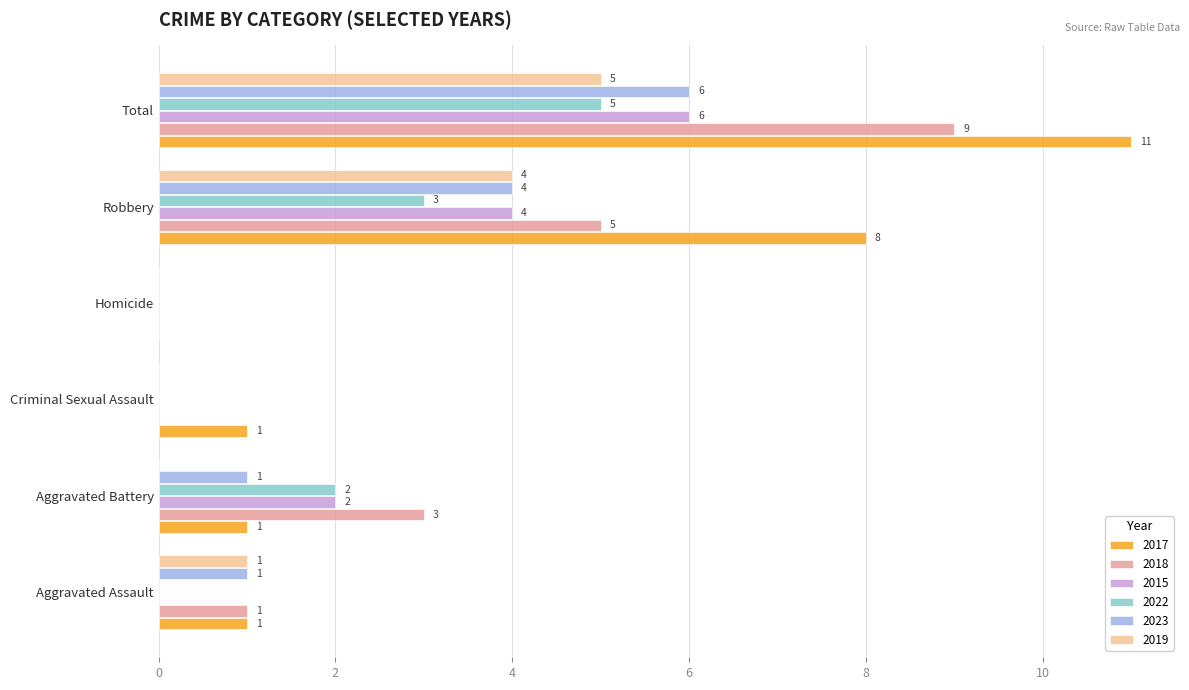

True or false: 2022 has a value of 3 at Robbery.

True